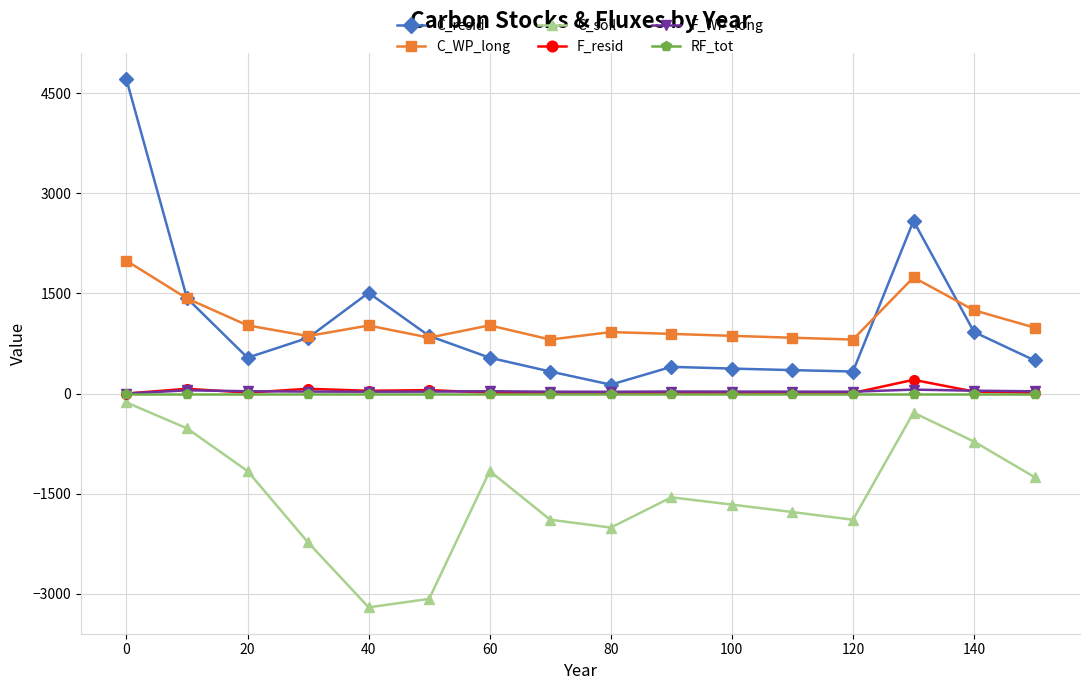

Is this an area chart (filled region under the line)?

No